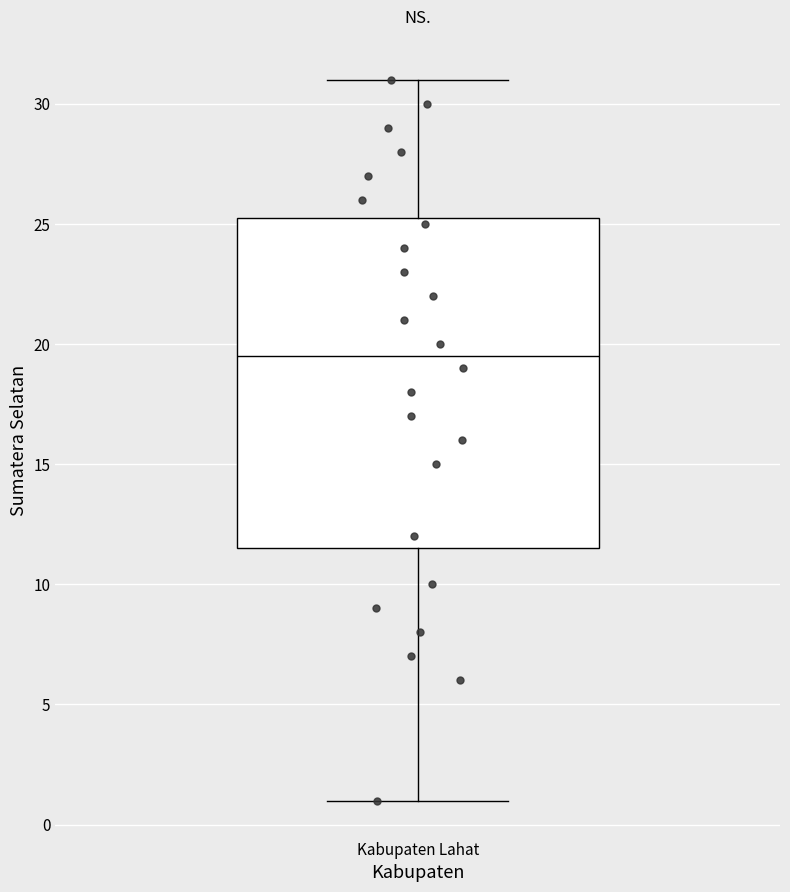

Read this box plot against the y-axis: the position of the median line, the range covered by the box, and the ends of both whiskers. The values are not printed on the chart, so give them approximately, as read against the axis.

median 19.5, box 11.5 to 25.5, whiskers 1.0 to 31.0